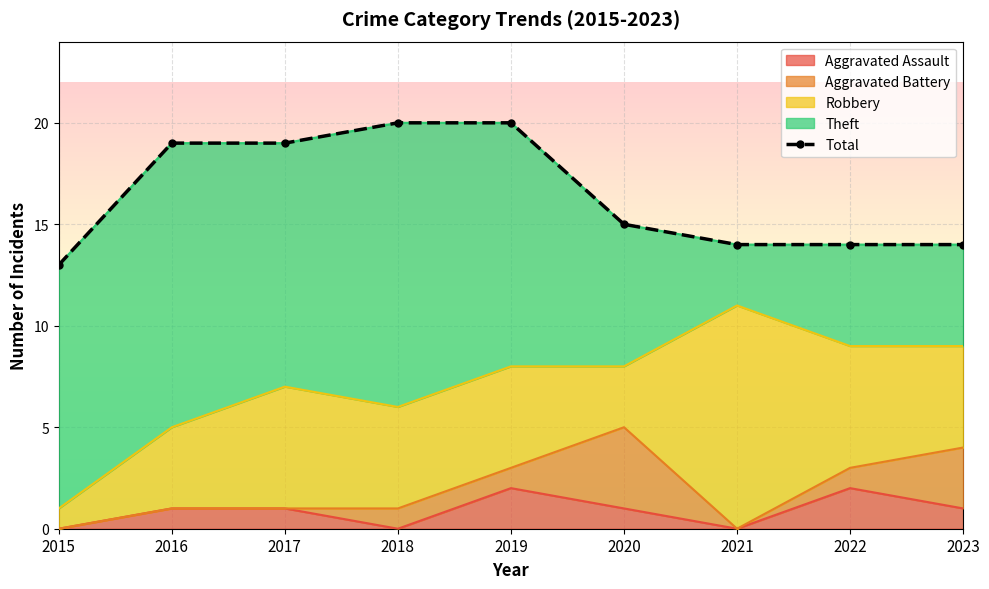

What is the difference between the second highest and minimum values?

7